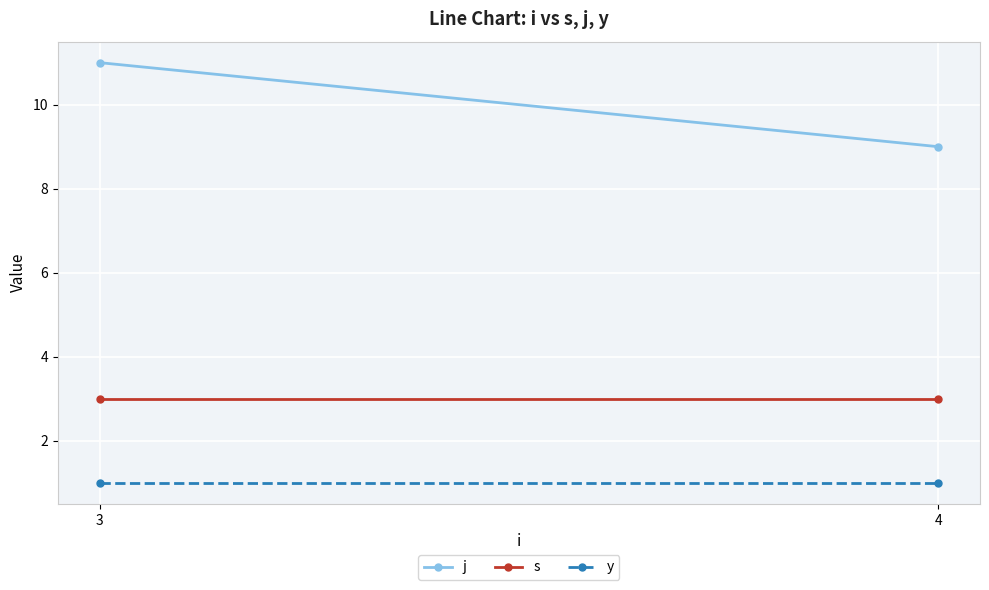

Rank the series at 3 from lowest to highest value.

y, s, j